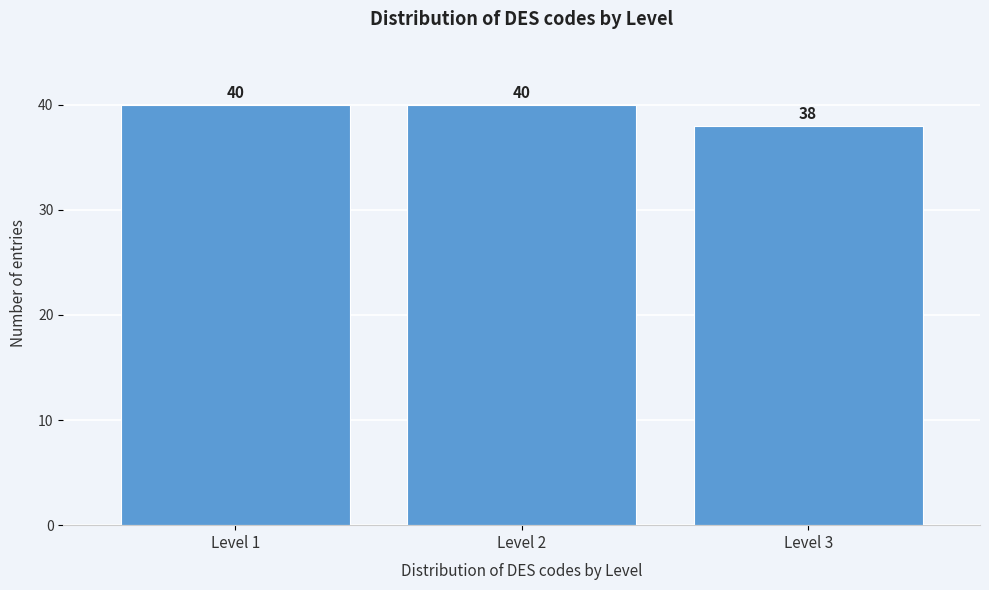

Reading left to right, what are all the values shown in this chart?

40	40	38